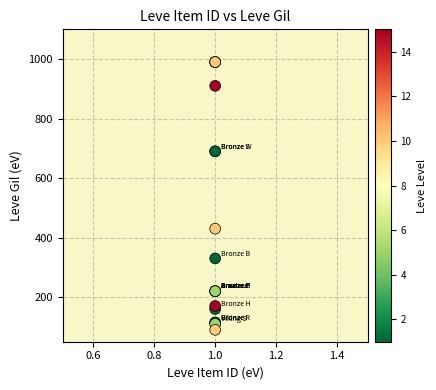

What Y value in the scatter plot is closest to 540?

430